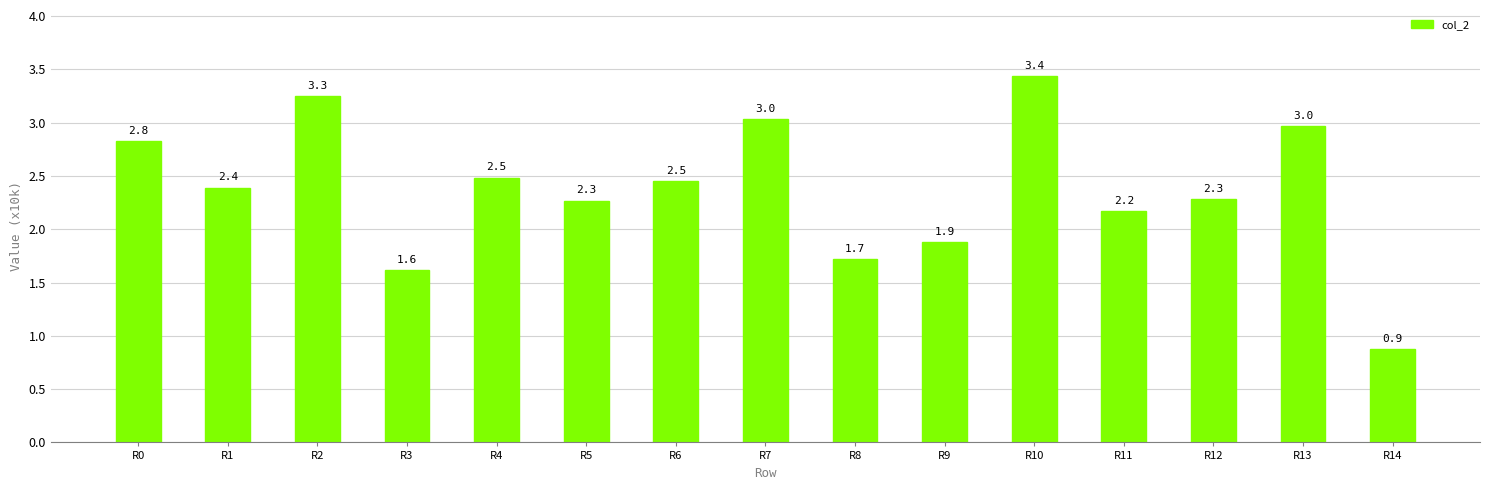

What is the sum of all values?

35.7